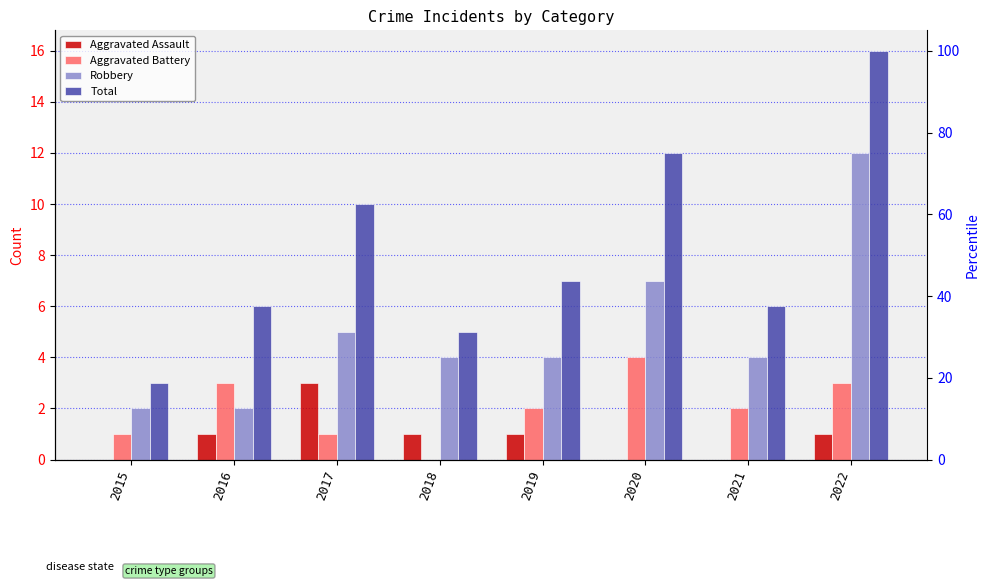

Which series has the largest range (max minus min)?

Total